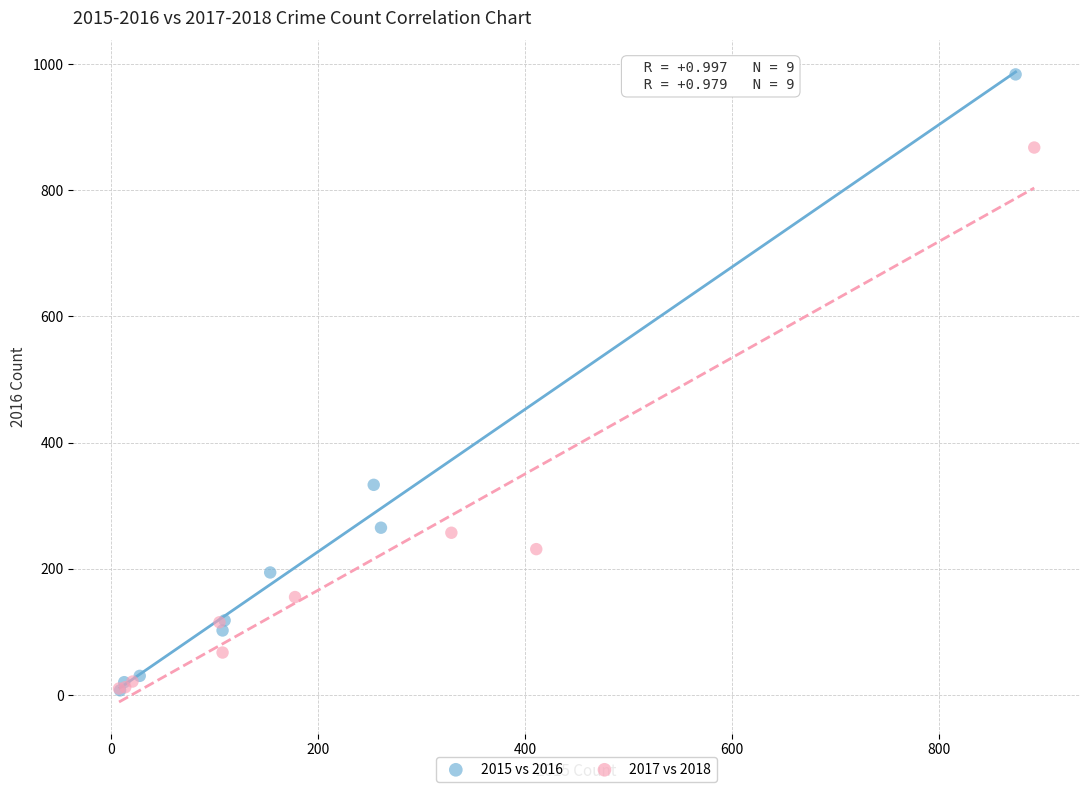

Which series reaches the maximum Y coordinate?

2015 vs 2016